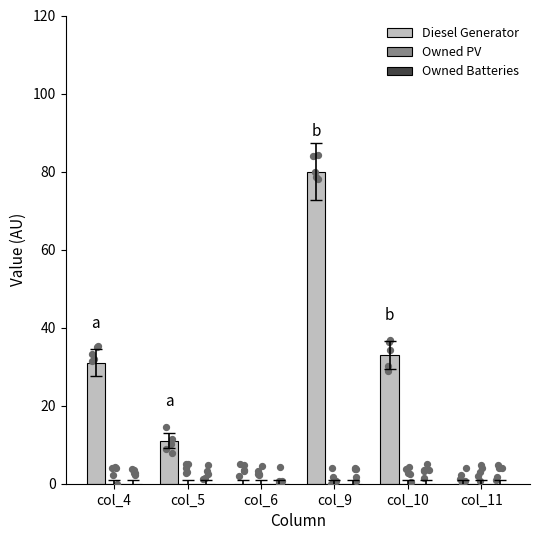

Which series reaches the minimum Y coordinate?

Diesel Generator